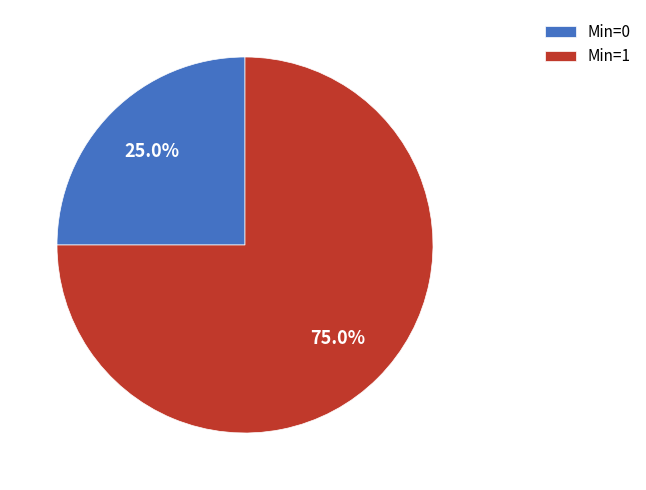

Does Min=1 represent more than half of the total?

Yes